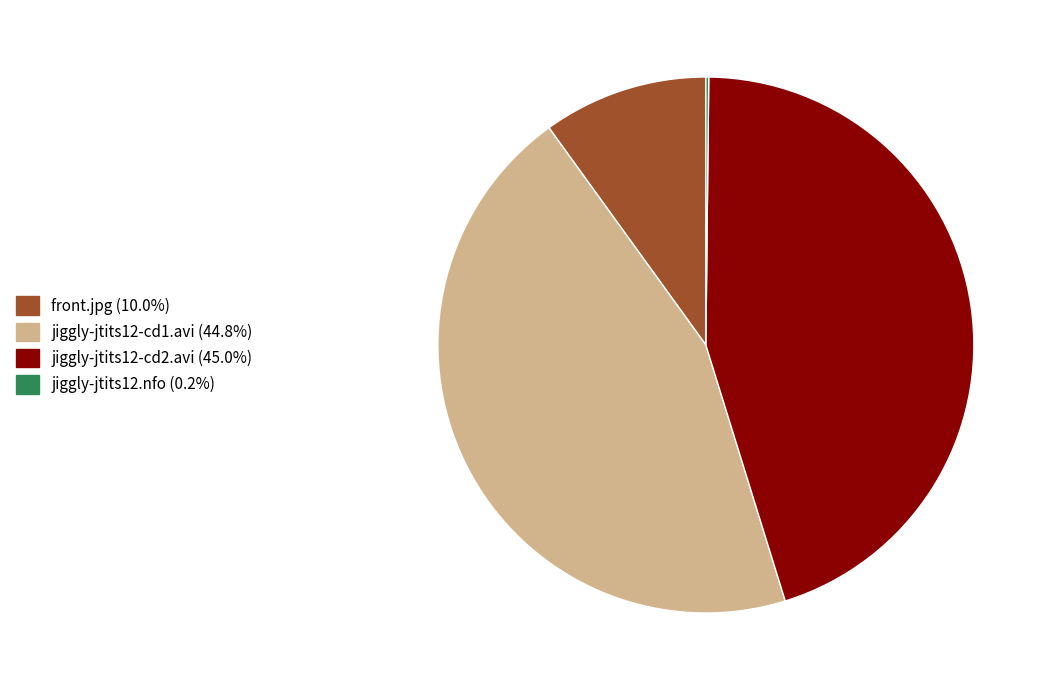

Approximately how many times larger is the value at jiggly-jtits12-cd1.avi (44.8%) compared to jiggly-jtits12-cd2.avi (45.0%)?

1.0